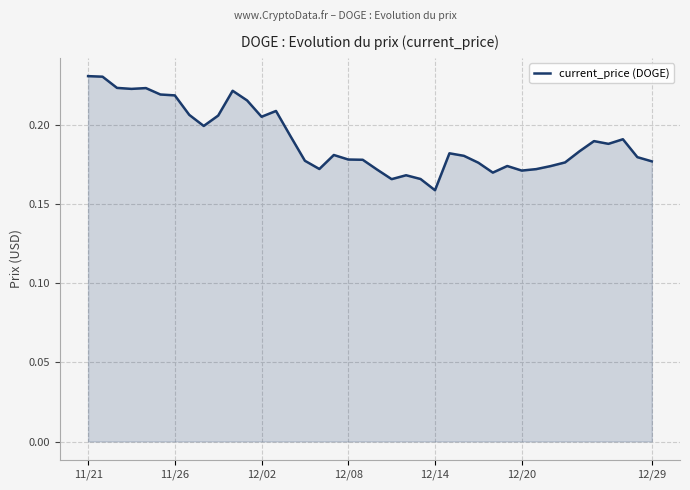

At which label is the value closest to 0?

12/14